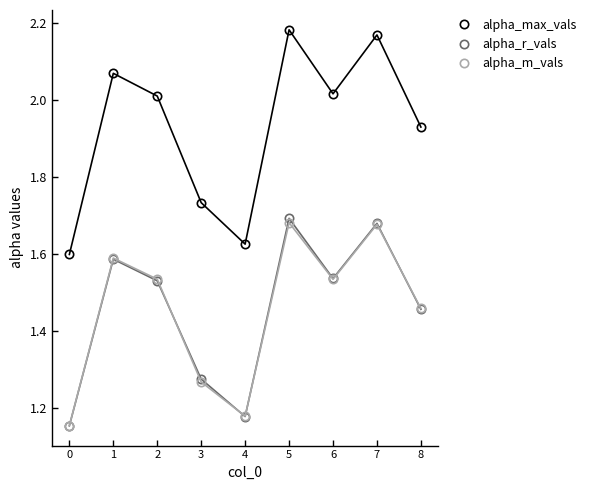

At 5, list the series in order from smallest to largest.

alpha_m_vals, alpha_r_vals, alpha_max_vals